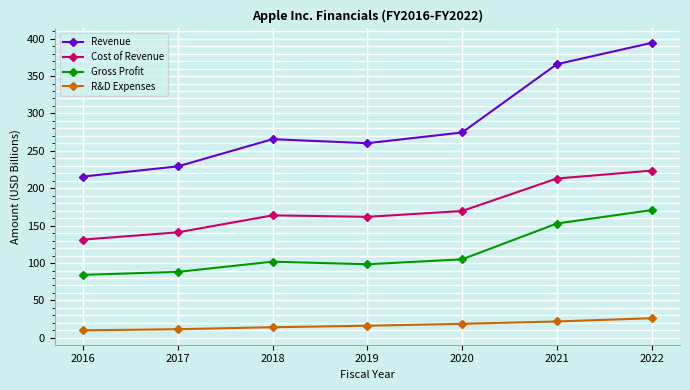

What is the value of the Cost of Revenue point at the 4th from the left?

161.8